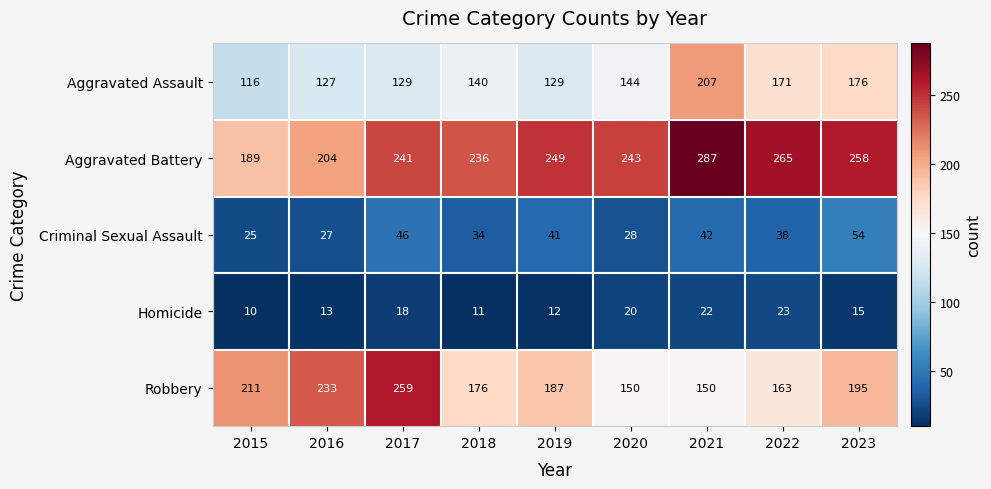

At which label does Robbery first exceed 187?

2015